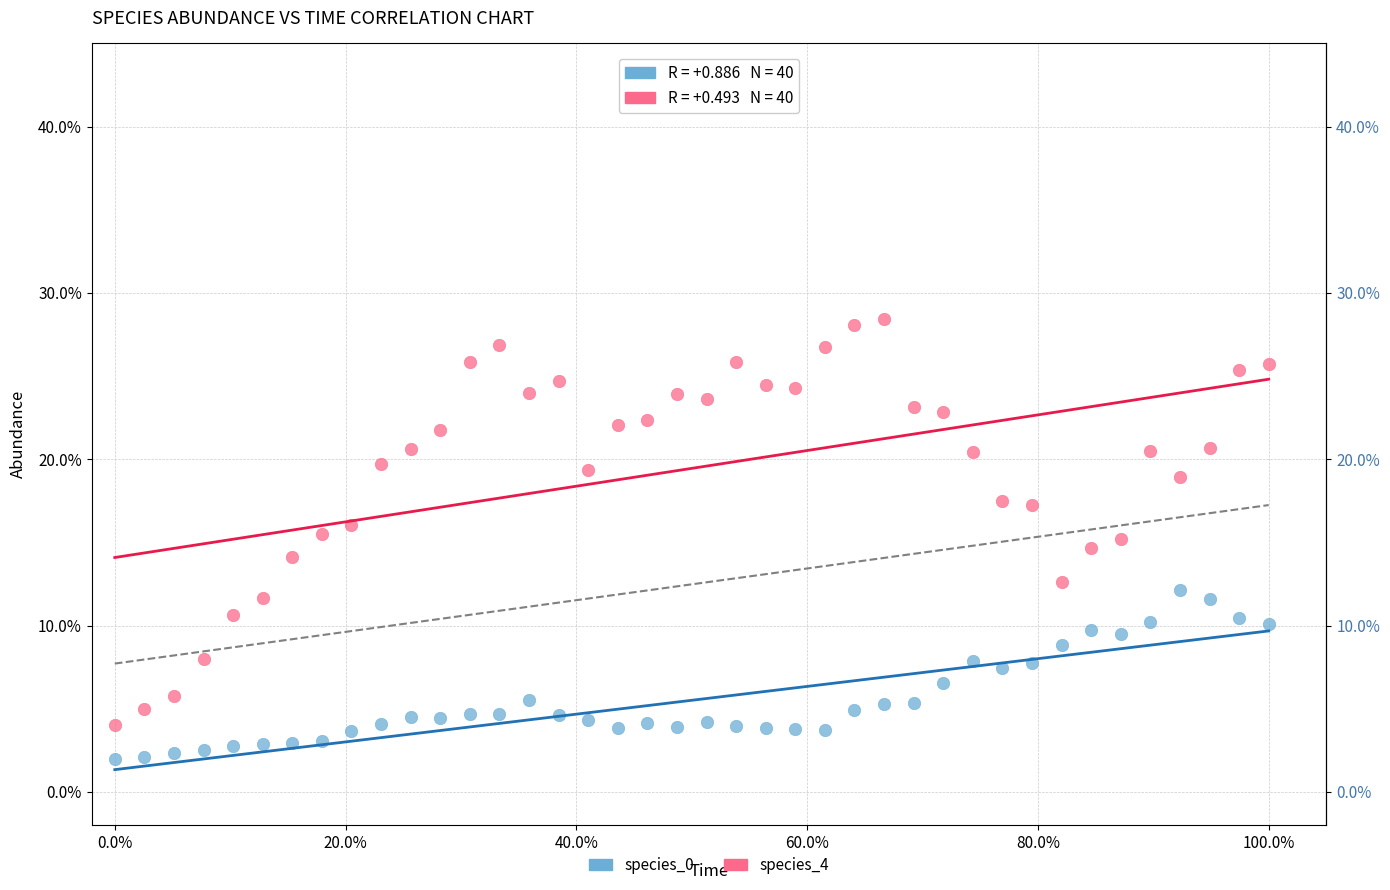

Which series has the widest spread of Y values?

species_4